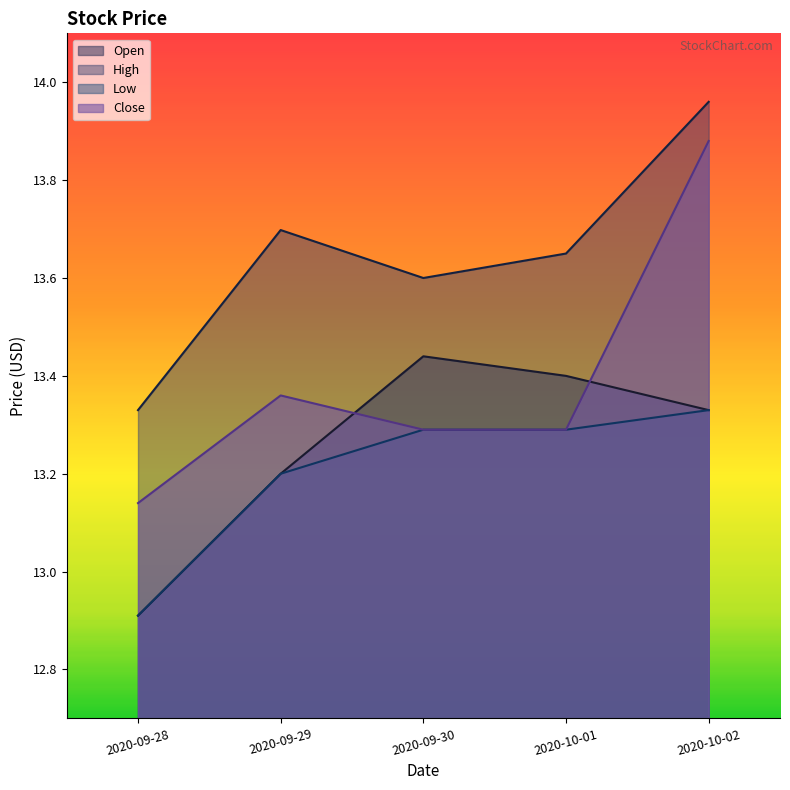

True or false: Low and Open intersect in this chart.

False